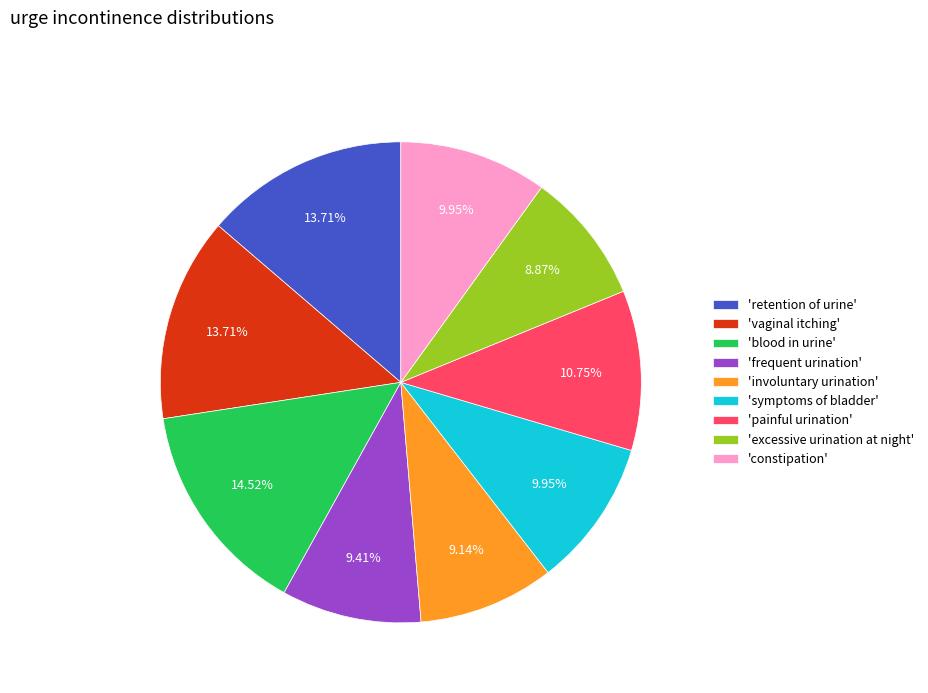

Is there a majority slice in this chart?

No